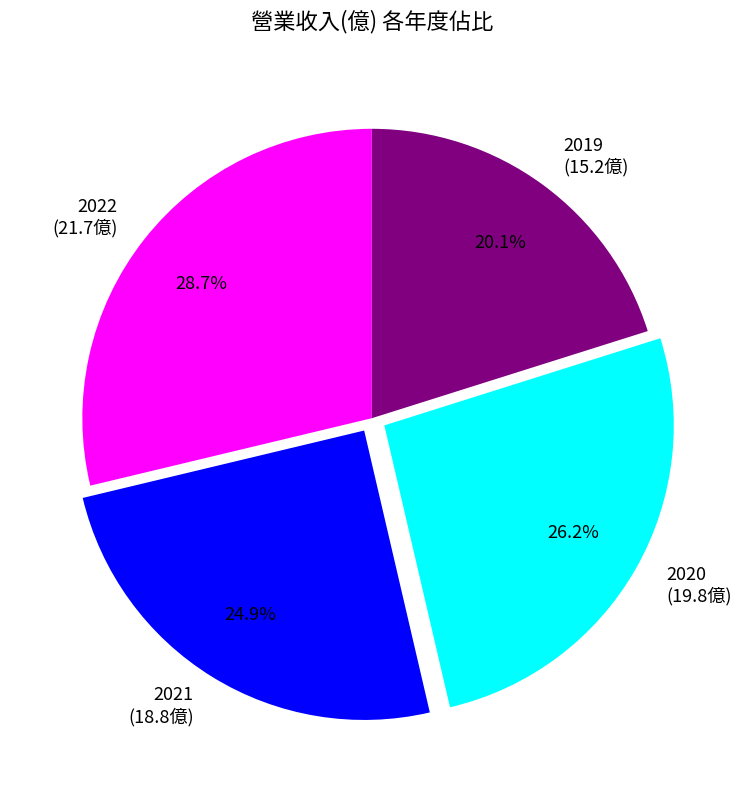

What is the ratio of the value at 2022 to the value at 2021?

1.2